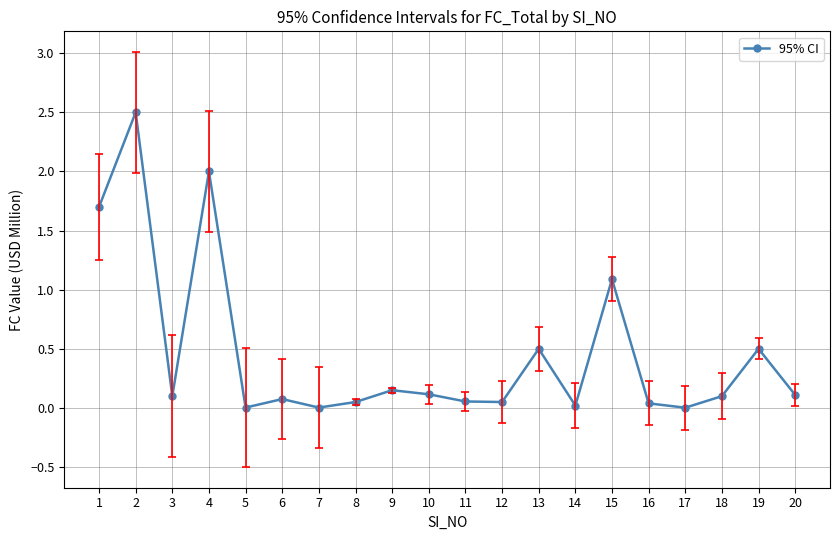

Is it true that the value at 2 is 3.5?

False